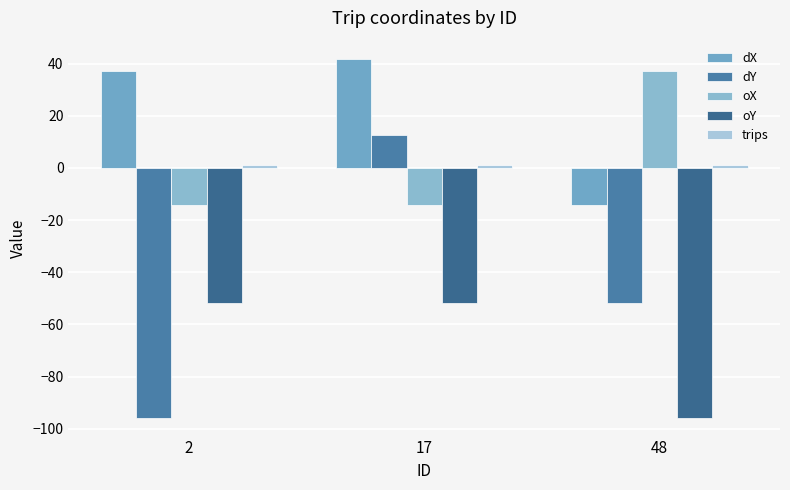

Reading left to right, transcribe all the data shown in this chart.

dX: 37.1	41.9	-14.2
dY: -95.7	12.6	-51.9
oX: -14.2	-14.2	37.1
oY: -51.9	-51.9	-95.7
trips: 1.0	1.0	1.0